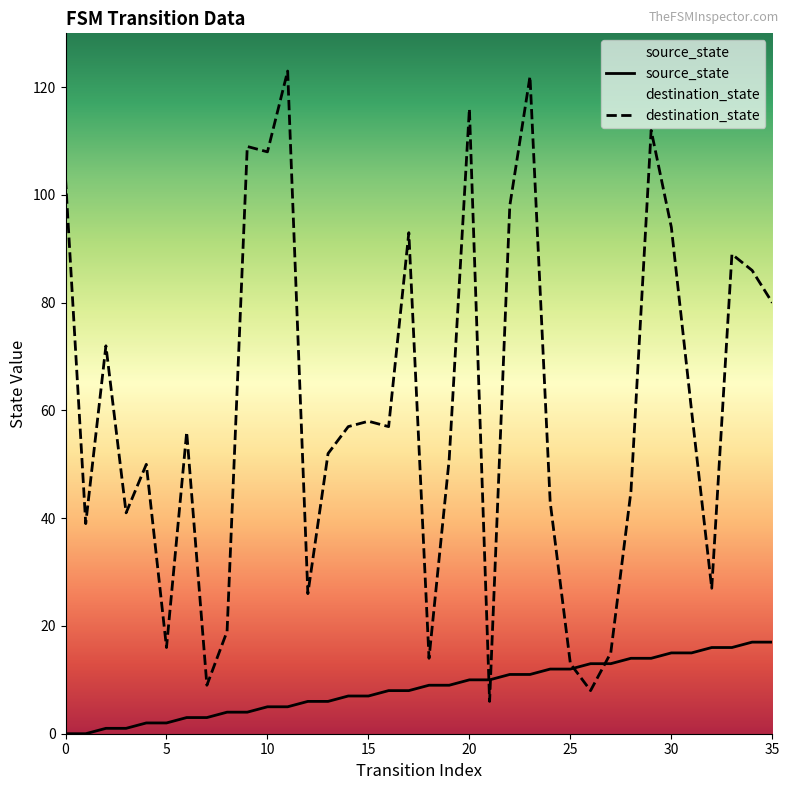

Is this an area chart (filled region under the line)?

No